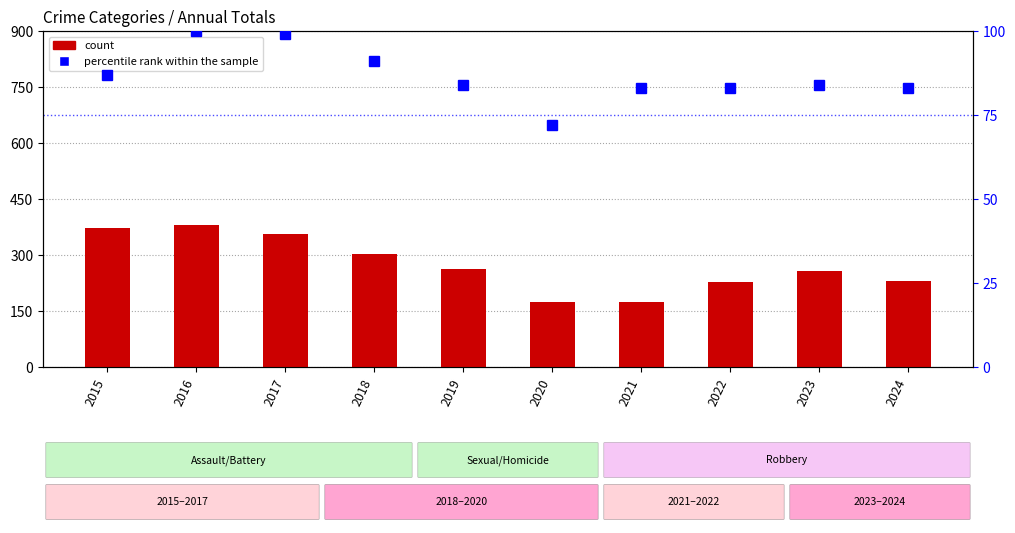

What is the approximate value of count at 2016?

381